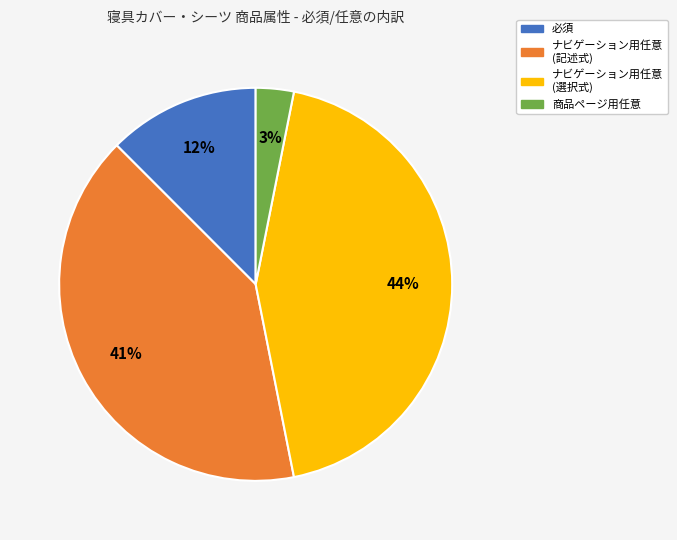

To the nearest percent, what is the average slice percentage?

25%